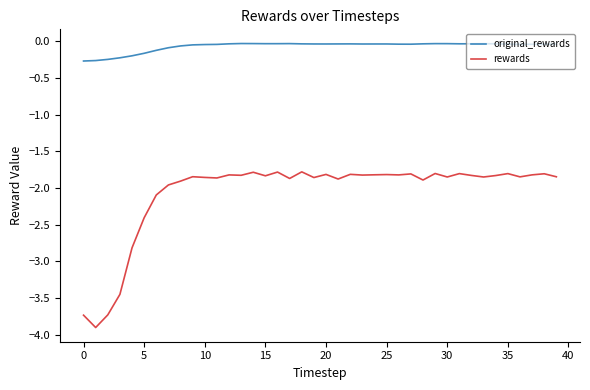

Which series has the largest total across all categories?

original_rewards